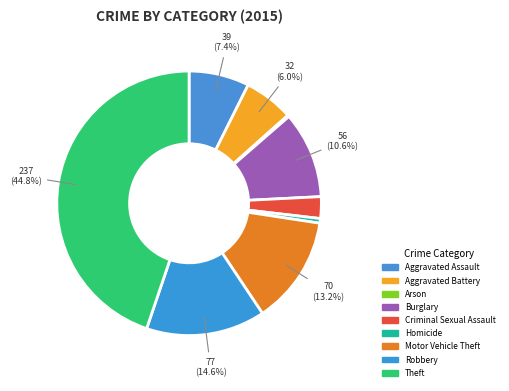

True or false: Homicide accounts for 1% of the total.

True